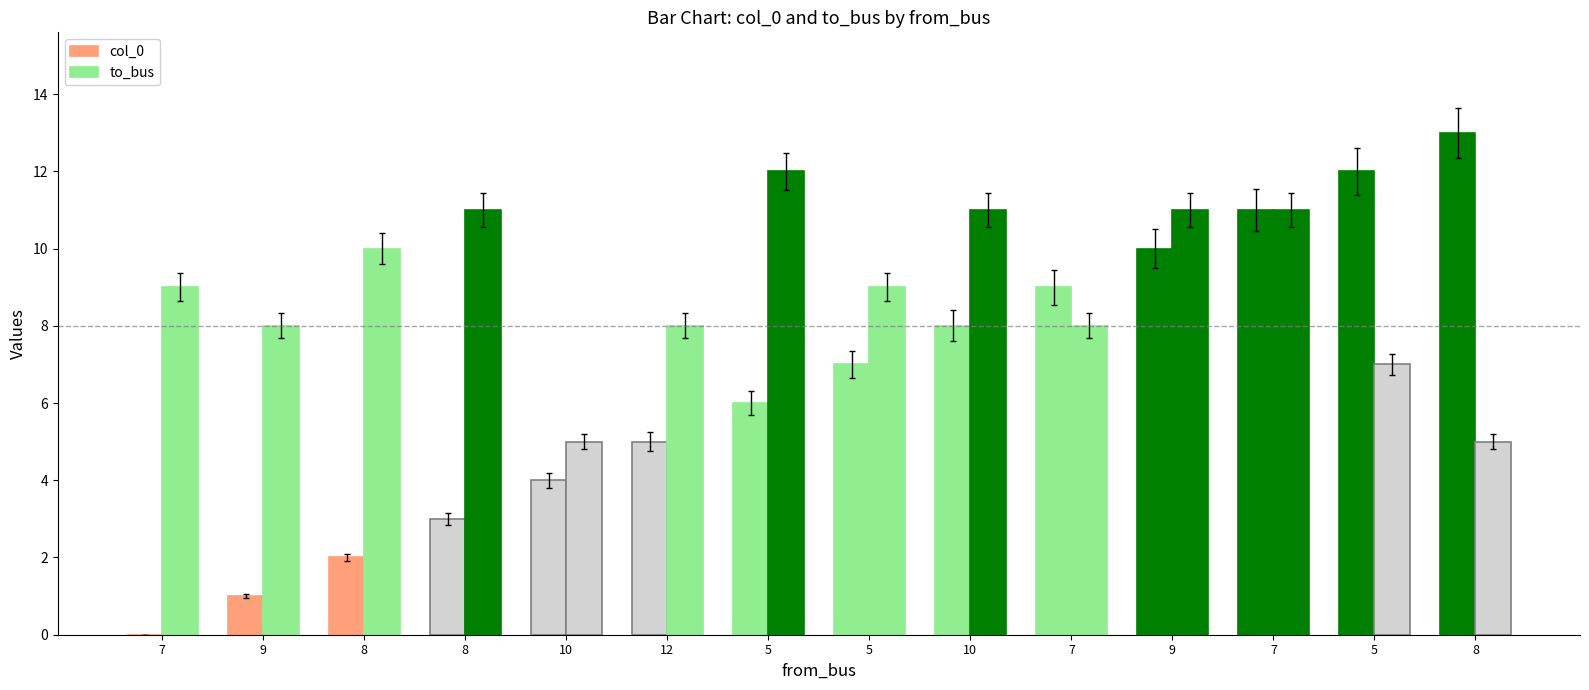

What is the maximum value shown in the chart?

13